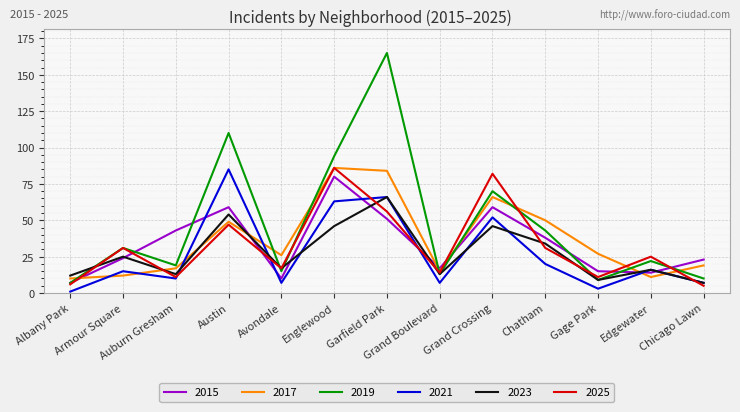

Reading left to right, extract all data points from this chart.

2015: 7	24	43	59	10	80	51	17	59	38	15	14	23
2017: 10	12	17	49	26	86	84	15	66	50	27	11	19
2019: 7	31	19	110	15	94	165	13	70	43	9	22	10
2021: 1	15	10	85	7	63	66	7	52	20	3	16	7
2023: 12	25	13	54	17	46	66	13	46	34	9	16	7
2025: 6	31	11	47	17	86	56	14	82	31	11	25	5